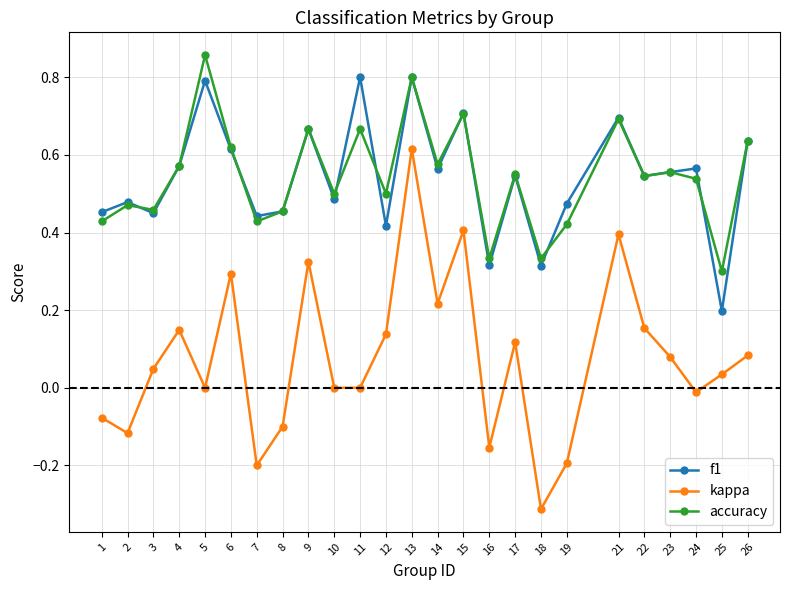

True or false: kappa and f1 intersect in this chart.

False